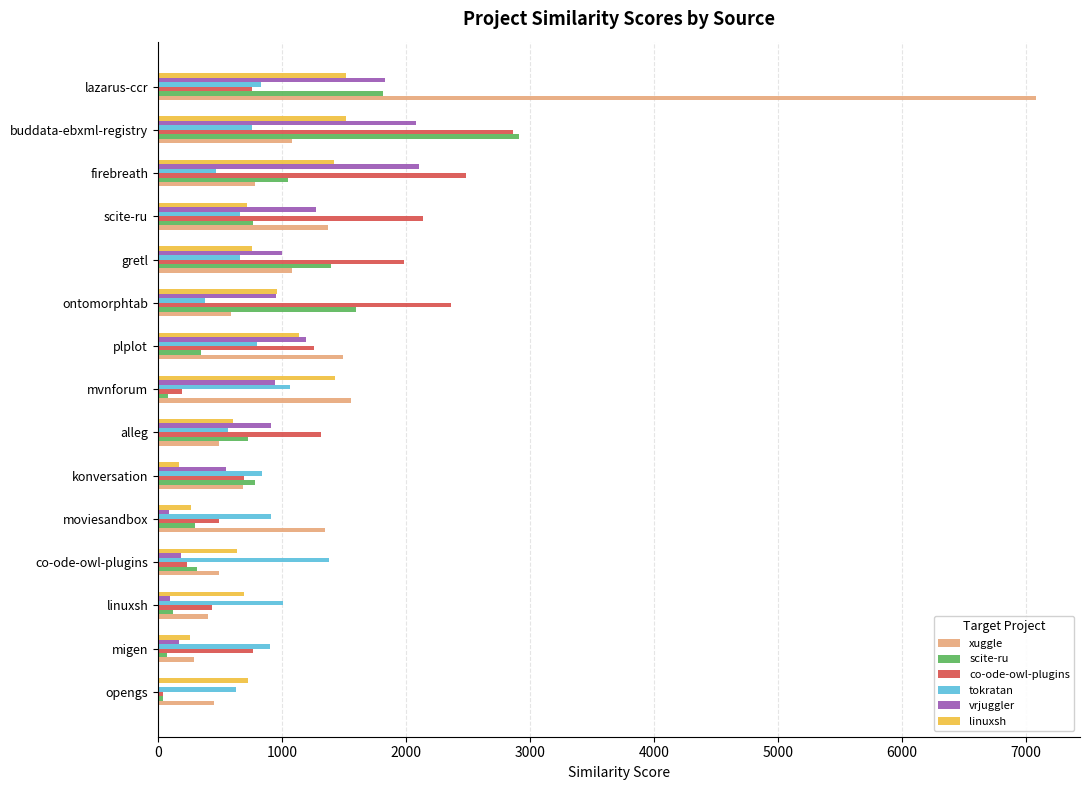

The value of vrjuggler at co-ode-owl-plugins is 185.5. True or false?

True